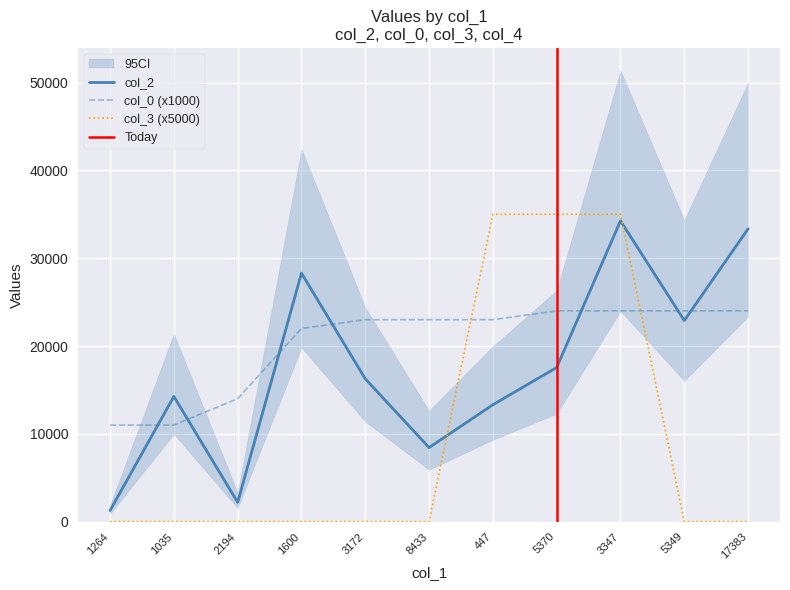

Is the value of col_3 at 17383 greater than the value of col_0 at 8433?

No